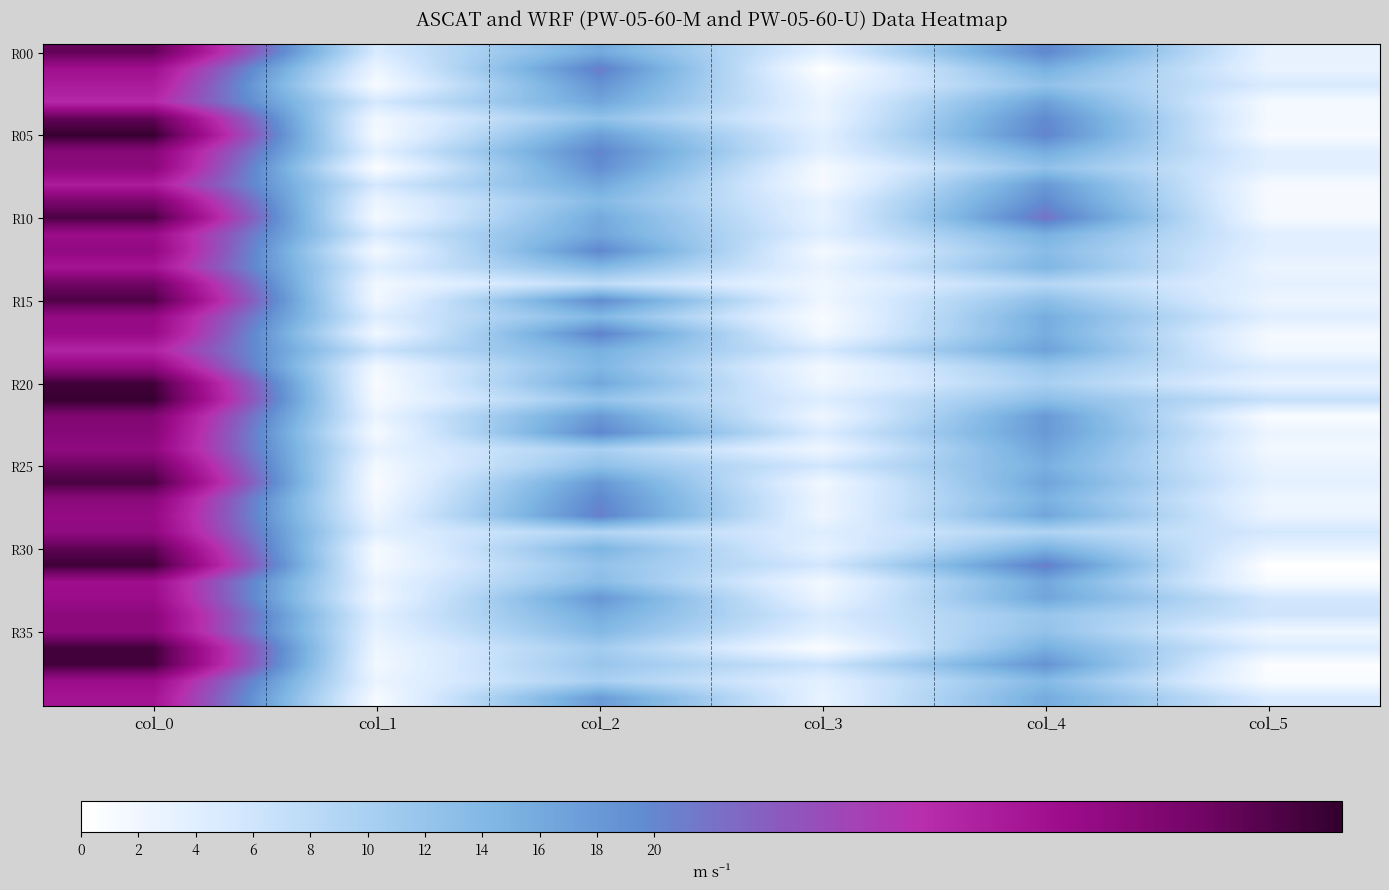

Which has a higher value, col_2 or col_1?

col_2